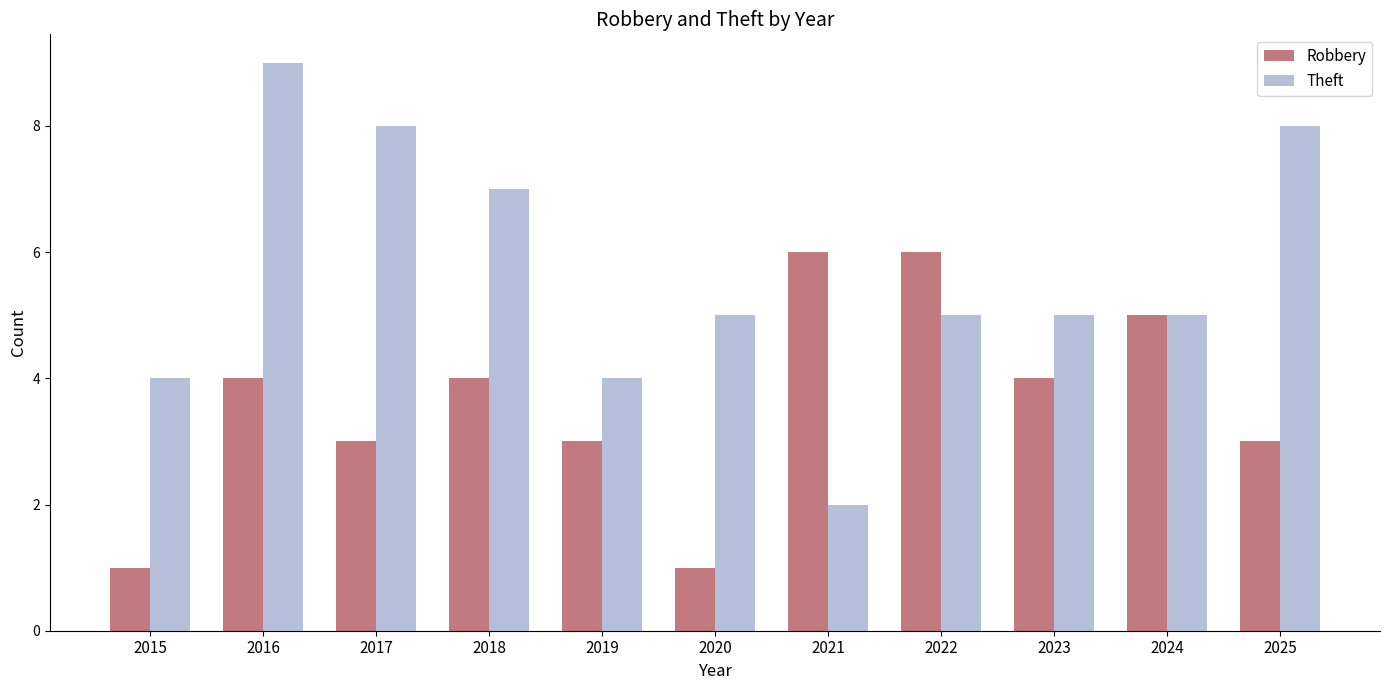

Rank the series at 2023 from lowest to highest value.

Robbery, Theft